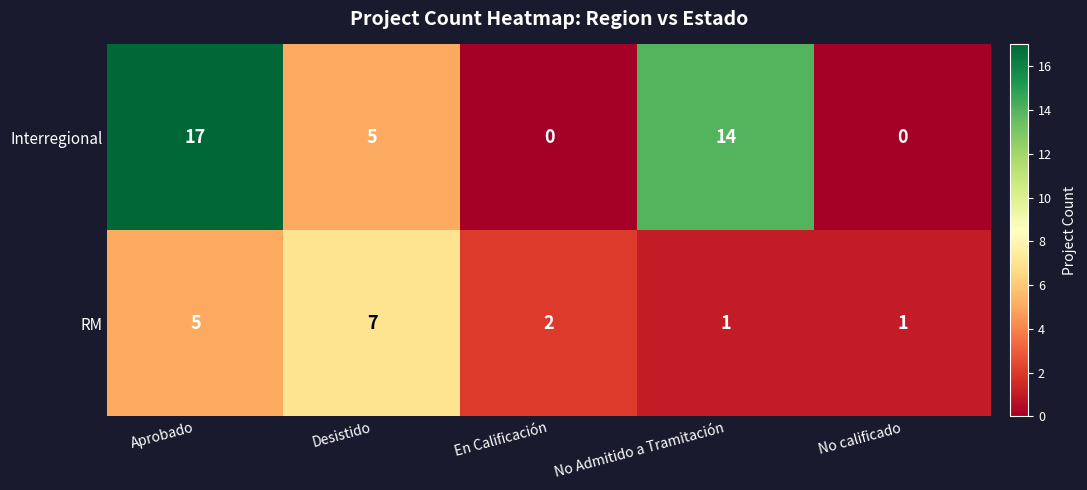

What is the greatest value displayed?

17